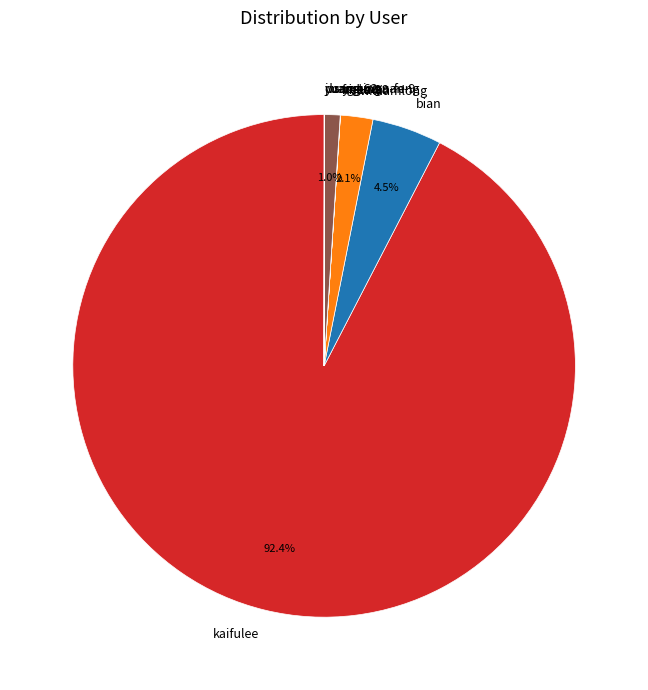

Approximately how many times larger is the value at sang-wen-feng compared to williamlong?

0.5